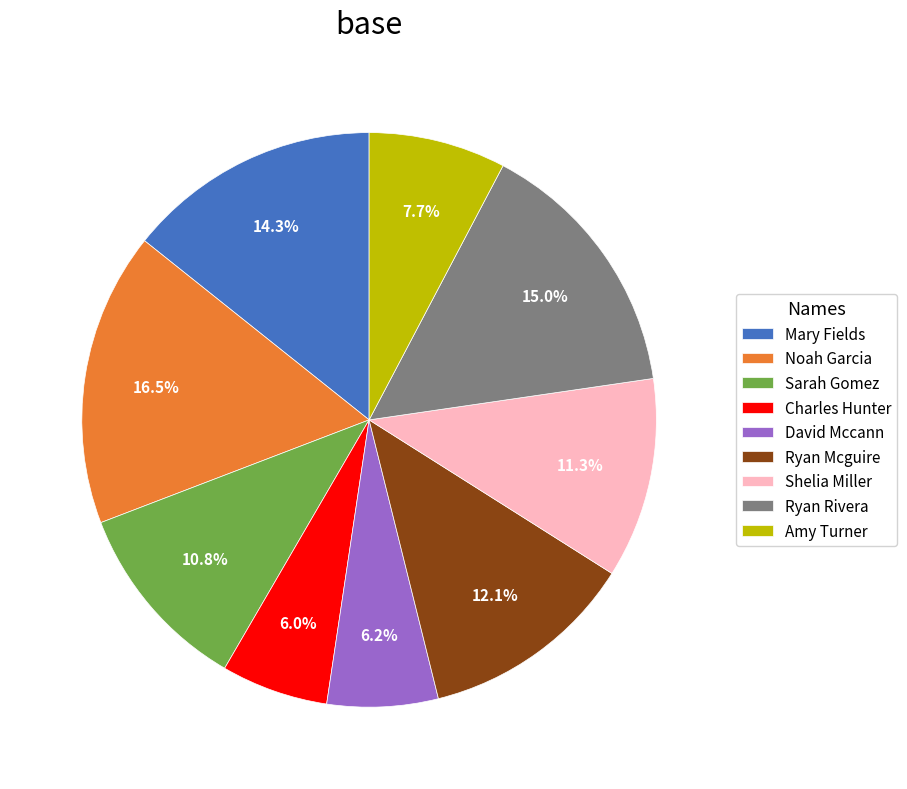

What is the total percentage of Ryan Rivera and David Mccann?

21.2%